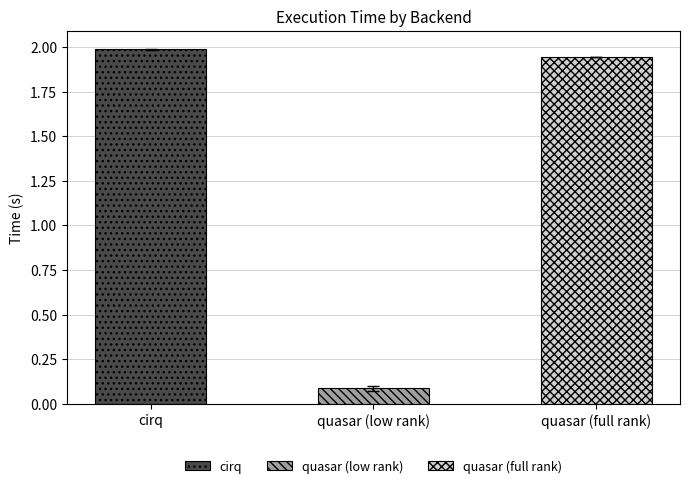

What is the difference between the values at quasar (low rank) and quasar (full rank)?

1.9